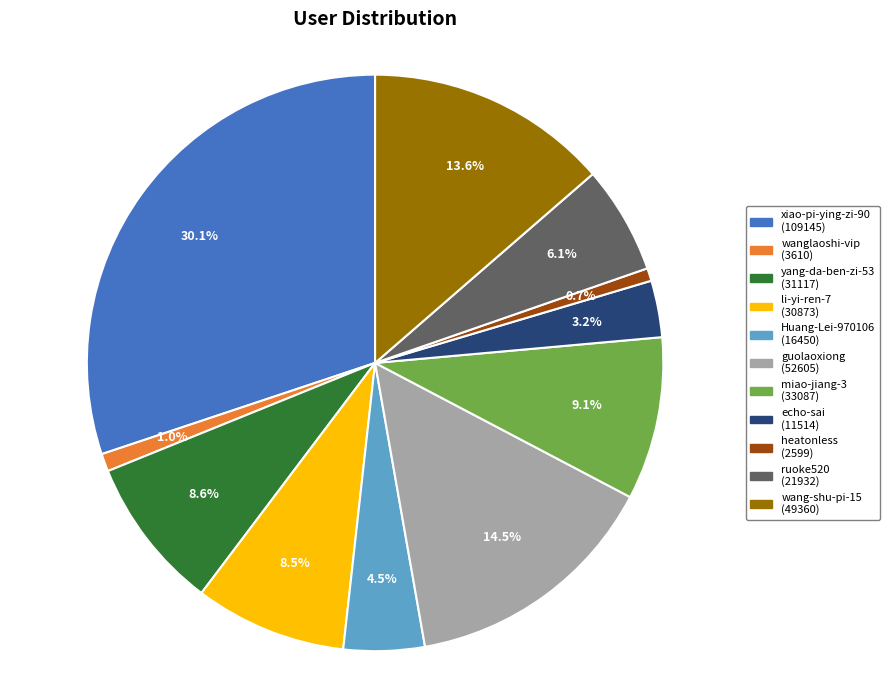

Count the number of slices in the pie.

11